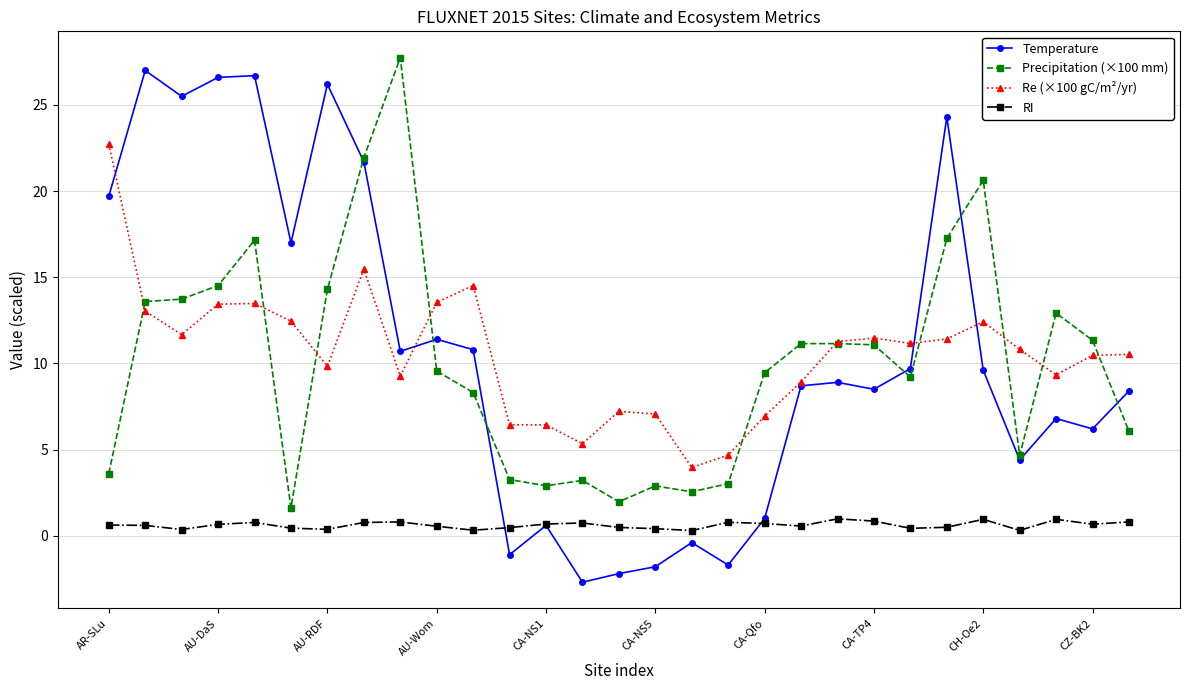

Rank the series by their maximum value, from highest to lowest.

Precipitation (×100 mm), Temperature, Re (×100 gC/m²/yr), RI